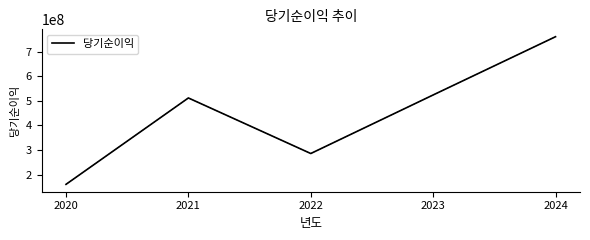

What is the change in value from 2021 to 2022?

-225928600